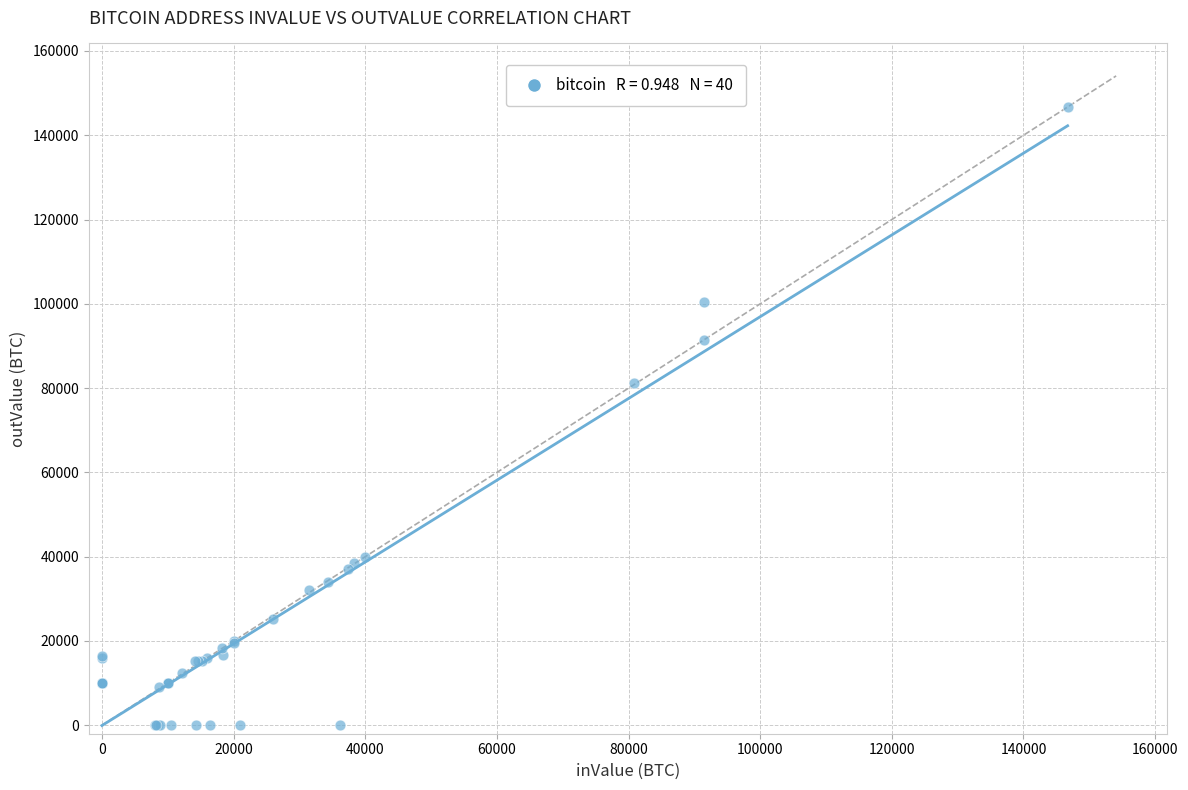

What Y value in the scatter plot is closest to 73368?

81151.8